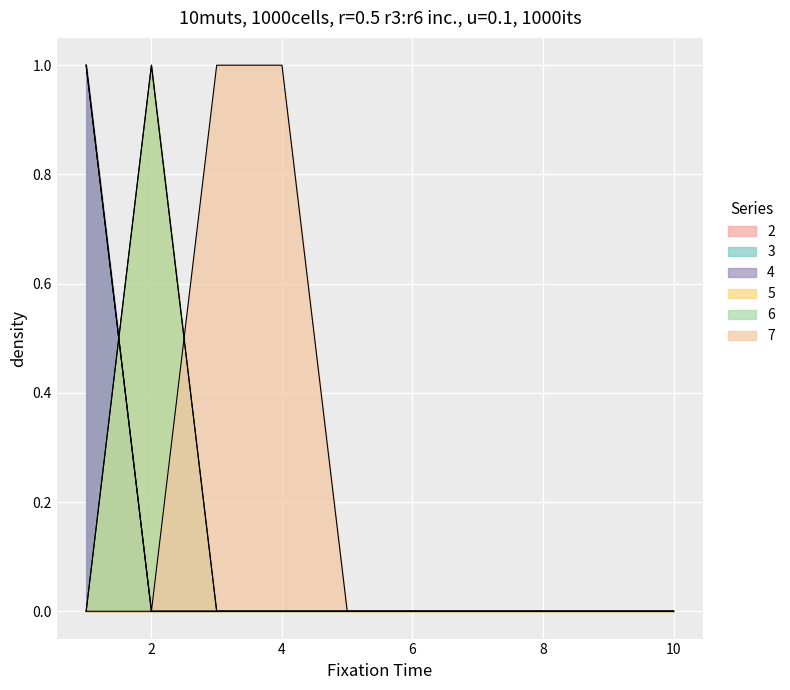

Reading left to right, transcribe all the data shown in this chart.

2: 1=1	2=0	3=0	4=0	5=0	6=0	7=0	8=0	9=0	10=0
3: 1=1	2=0	3=0	4=0	5=0	6=0	7=0	8=0	9=0	10=0
4: 1=1	2=0	3=0	4=0	5=0	6=0	7=0	8=0	9=0	10=0
5: 1=0	2=1	3=0	4=0	5=0	6=0	7=0	8=0	9=0	10=0
6: 1=0	2=1	3=0	4=0	5=0	6=0	7=0	8=0	9=0	10=0
7: 1=0	2=0	3=1	4=1	5=0	6=0	7=0	8=0	9=0	10=0